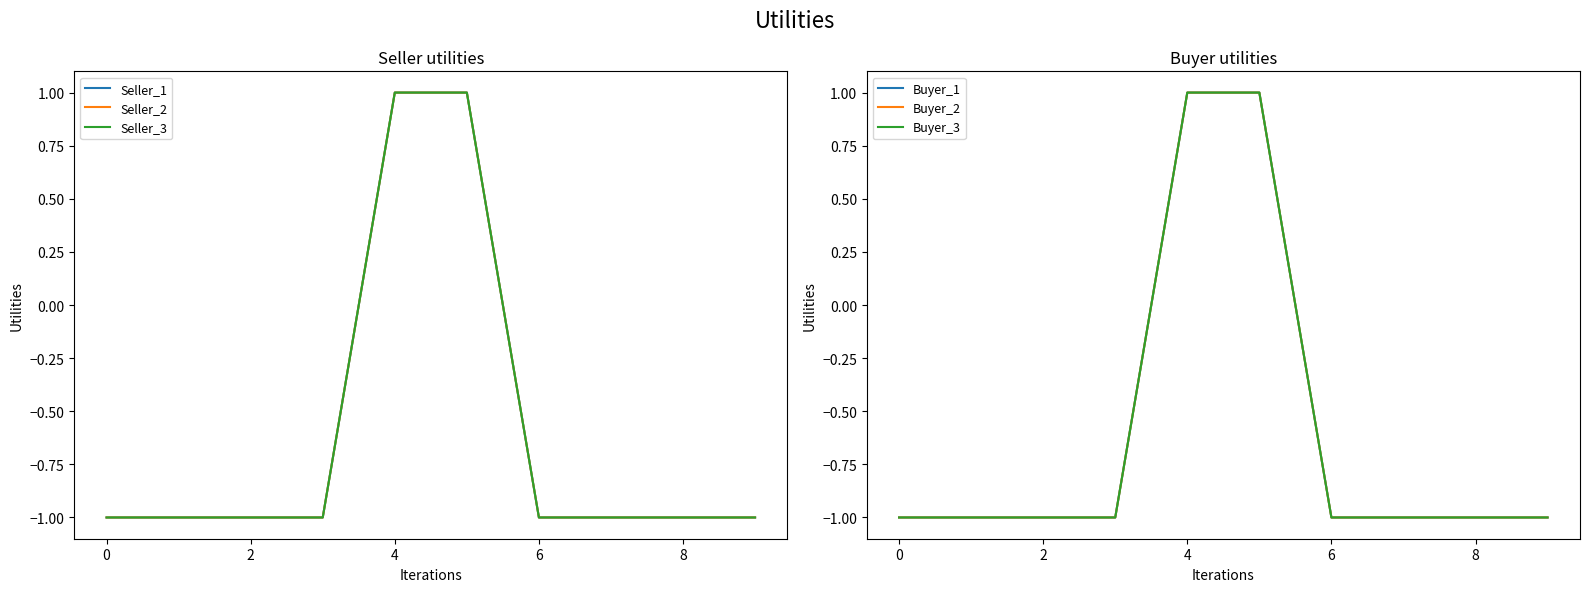

What is the approximate value of Buyer_2 at 7?

-1